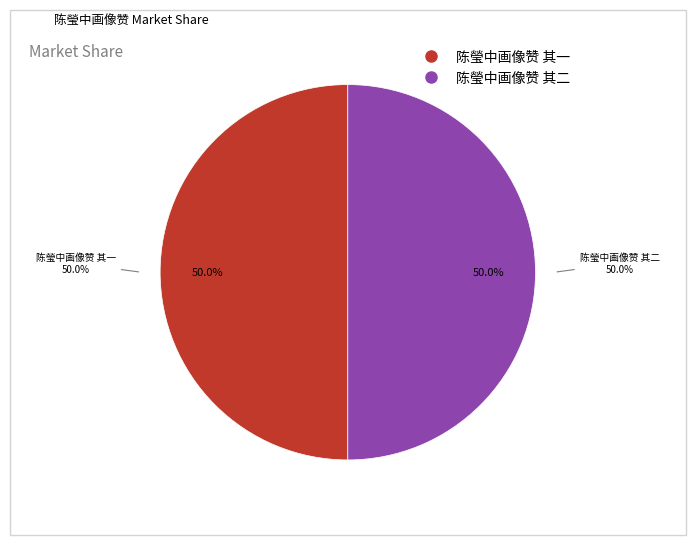

To the nearest percent, what percentage of the pie is 陈瑩中画像赞 其二?

50%